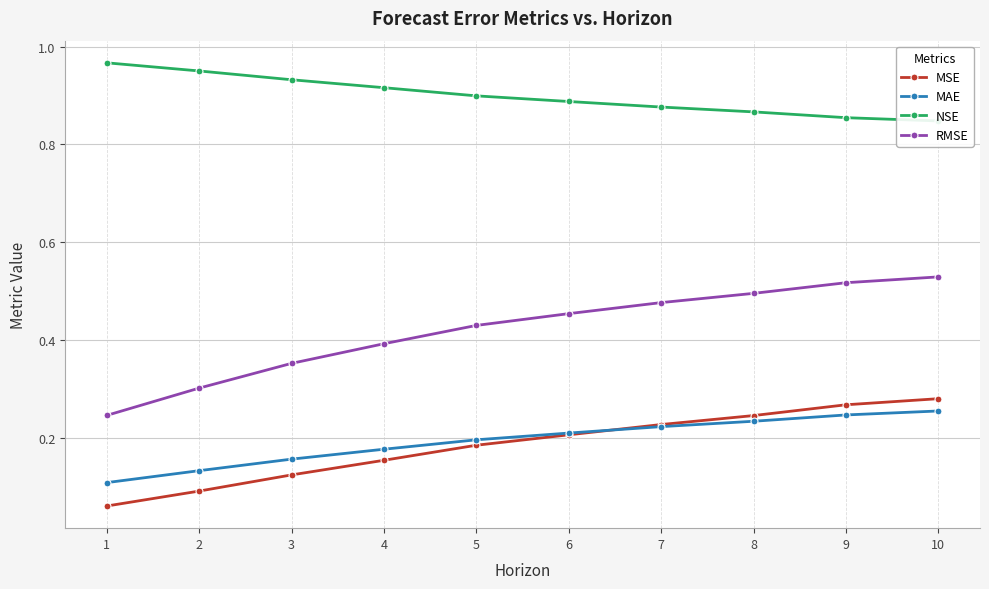

Reading left to right, transcribe all the data shown in this chart.

MSE: 1=0.1	2=0.1	3=0.1	4=0.2	5=0.2	6=0.2	7=0.2	8=0.2	9=0.3	10=0.3
MAE: 1=0.1	2=0.1	3=0.2	4=0.2	5=0.2	6=0.2	7=0.2	8=0.2	9=0.2	10=0.3
NSE: 1=1.0	2=1.0	3=0.9	4=0.9	5=0.9	6=0.9	7=0.9	8=0.9	9=0.9	10=0.8
RMSE: 1=0.2	2=0.3	3=0.4	4=0.4	5=0.4	6=0.5	7=0.5	8=0.5	9=0.5	10=0.5